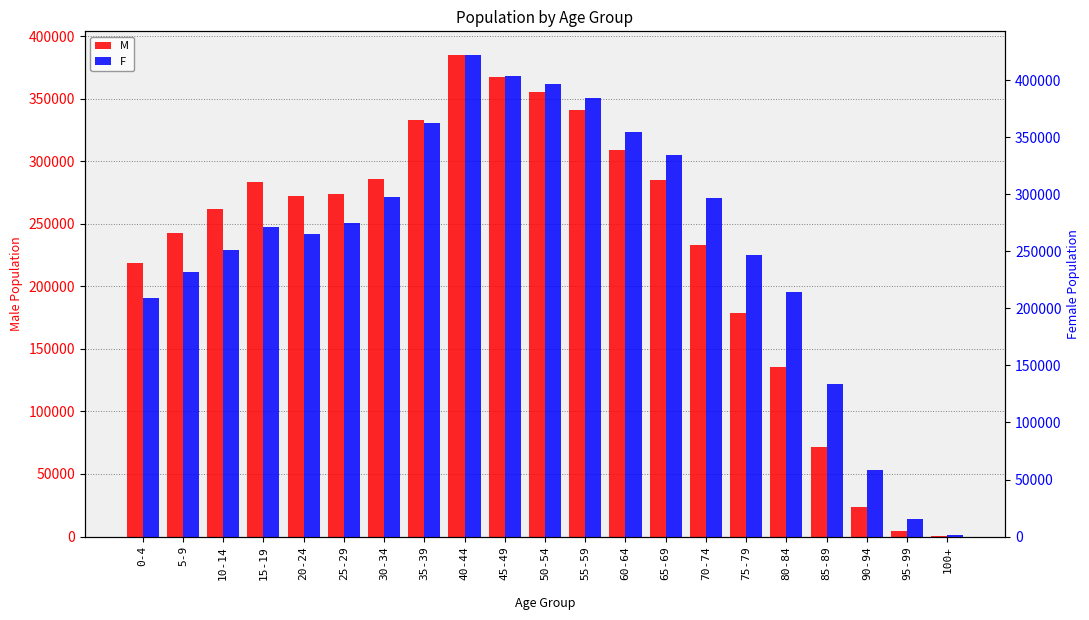

At which label does M reach its minimum?

100+